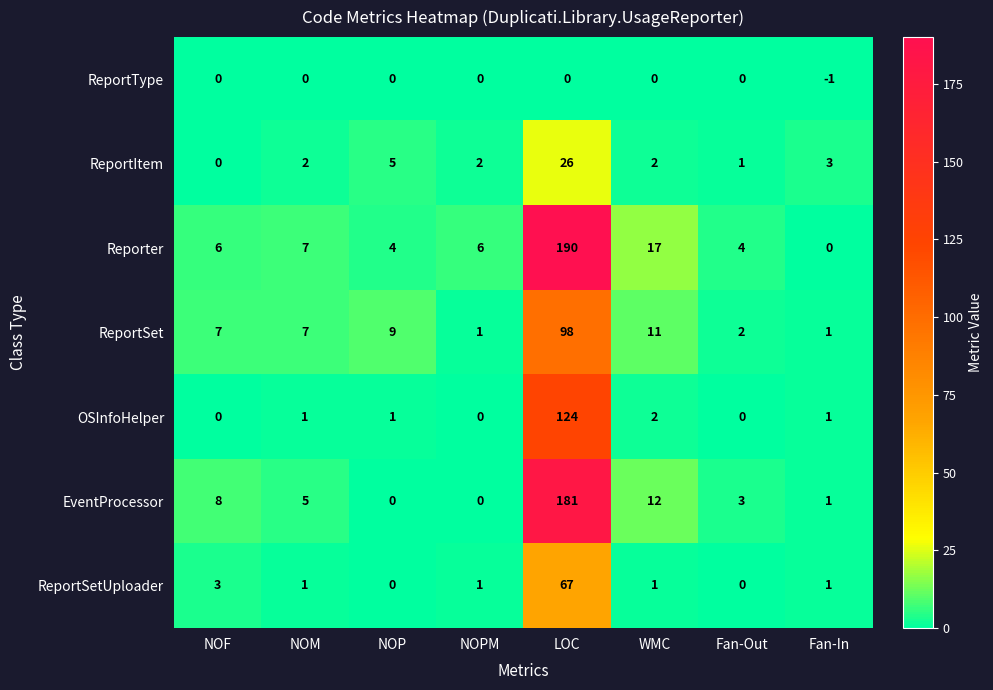

What is the sum of all ReportSetUploader values?

74